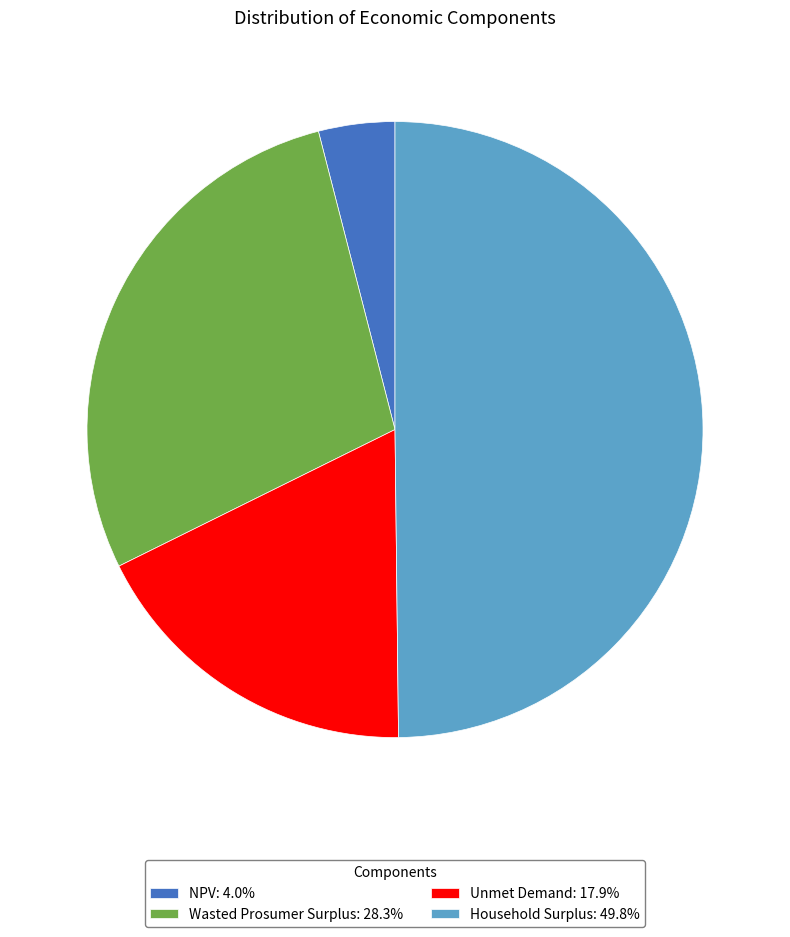

Does NPV: 4.0% account for over 50% of the chart?

No